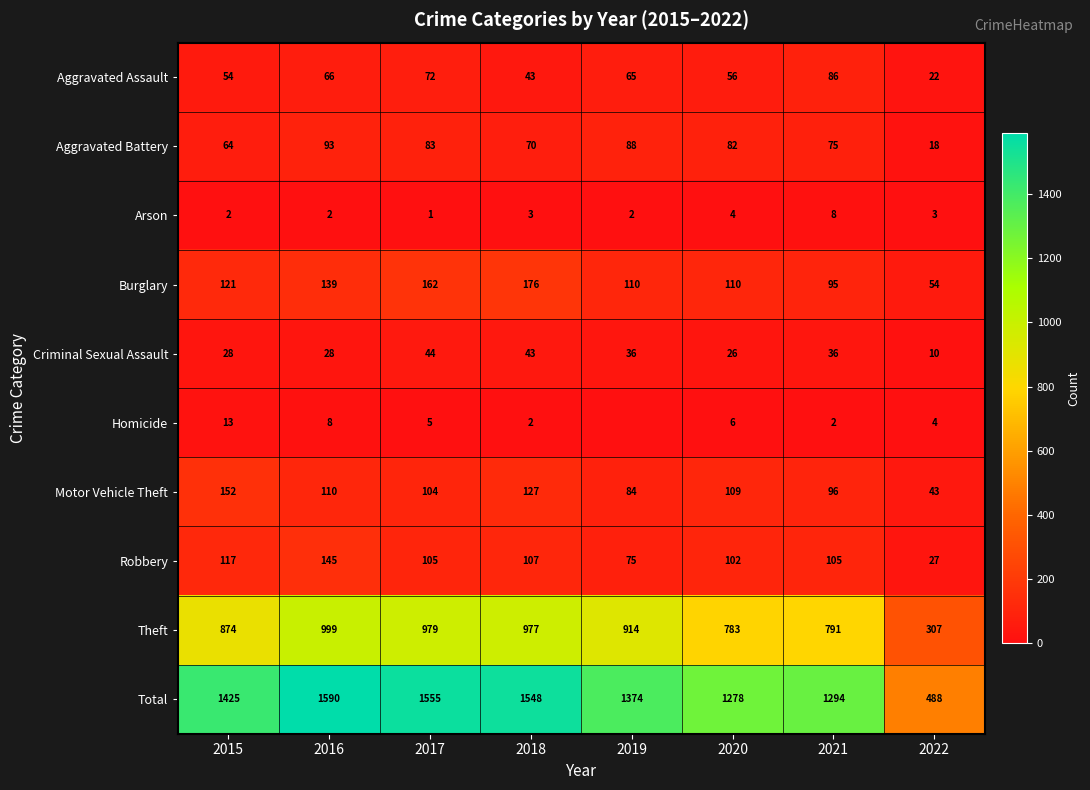

At how many categories does at least one series exceed 23?

8